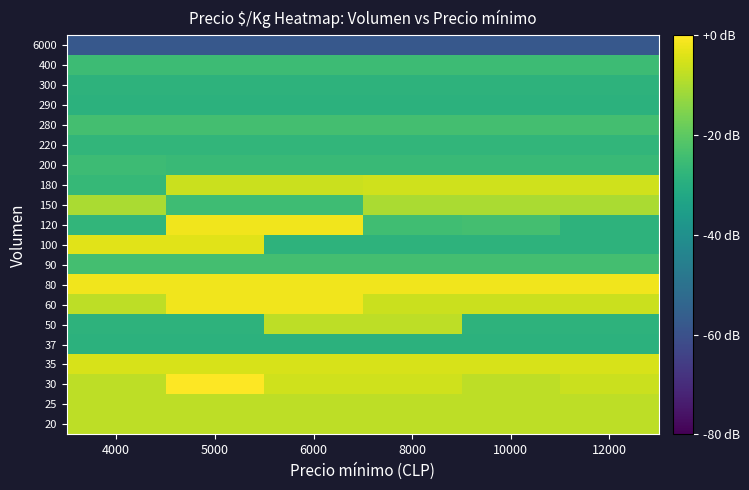

Which series has the largest range (max minus min)?

120